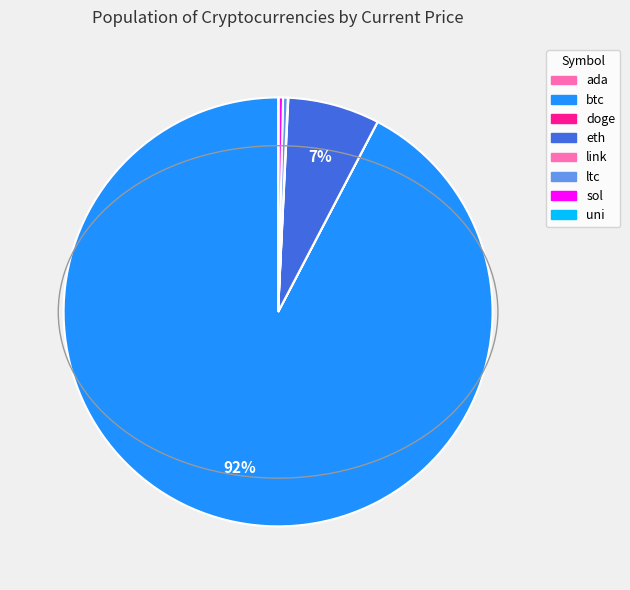

How many slices are in this pie chart?

8